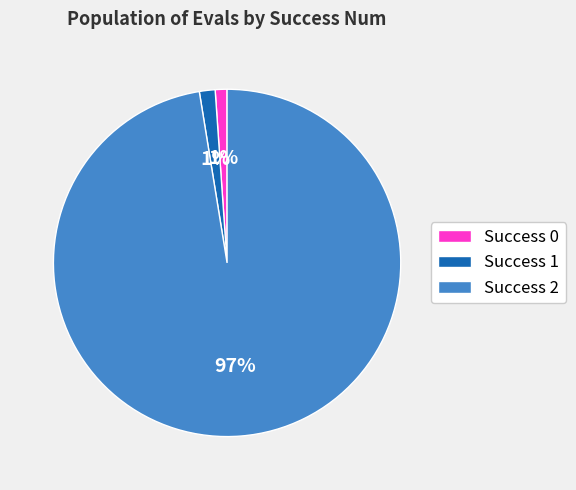

Is the sum of Success 0 and Success 2 greater than half?

Yes